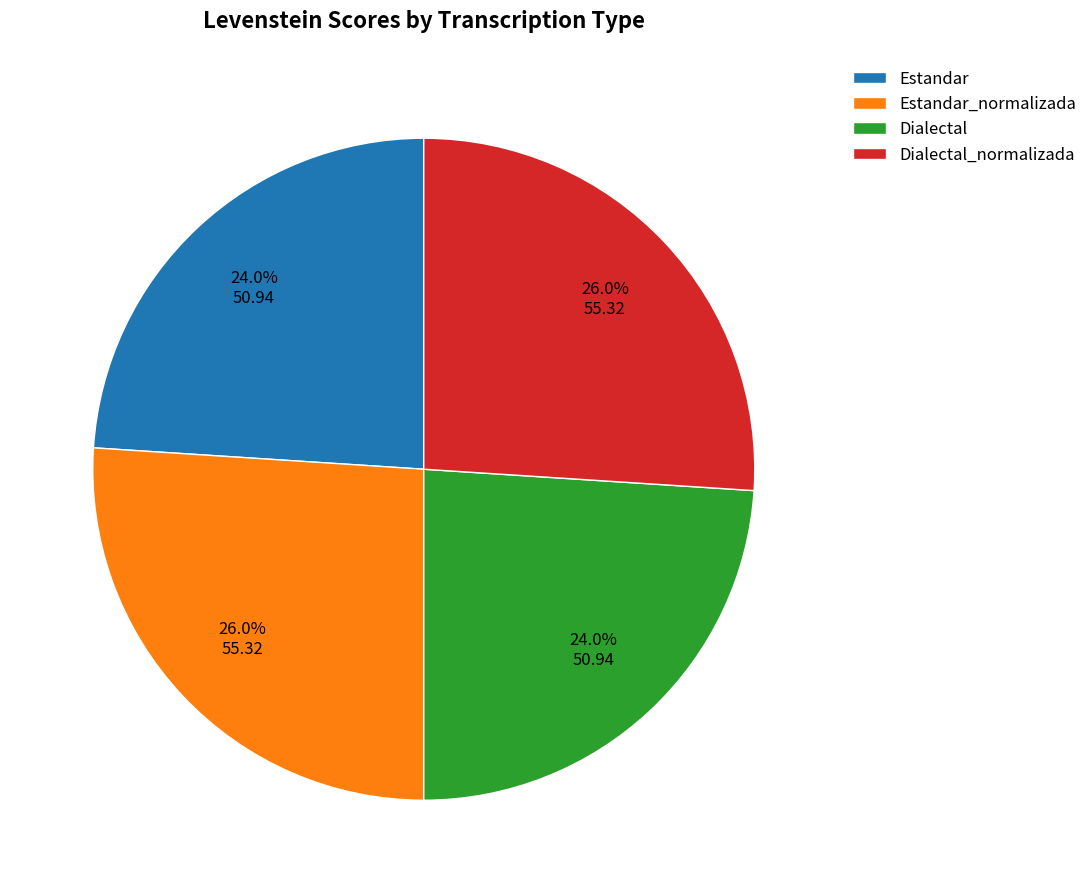

Is it true that Estandar_normalizada is 26% of the pie?

True